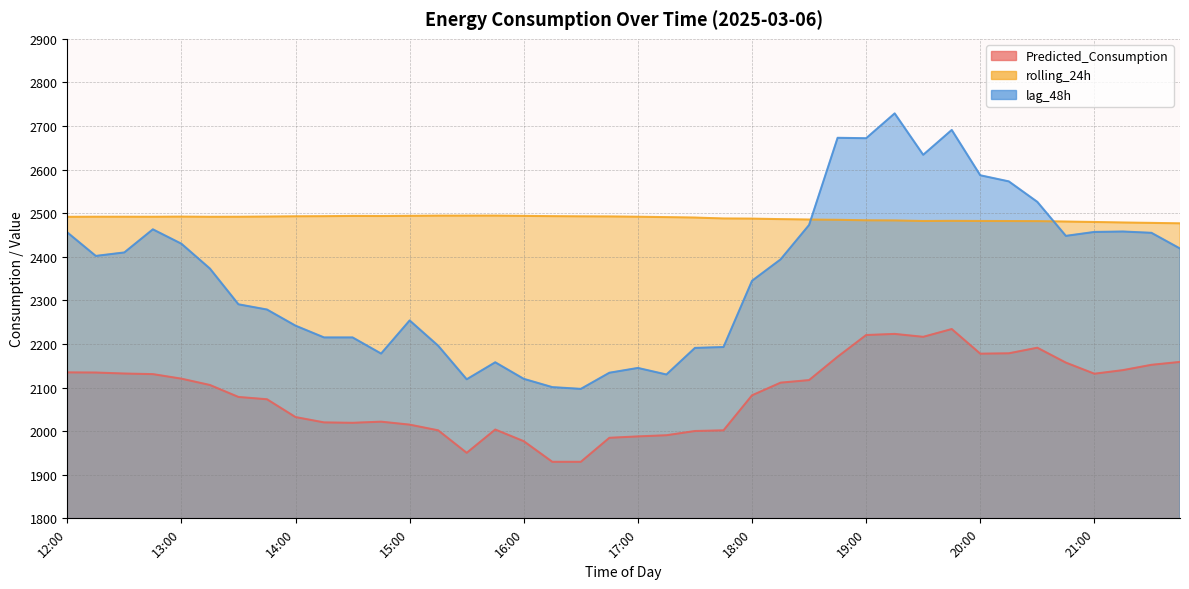

What is the average value of the Predicted_Consumption series?

2086.0